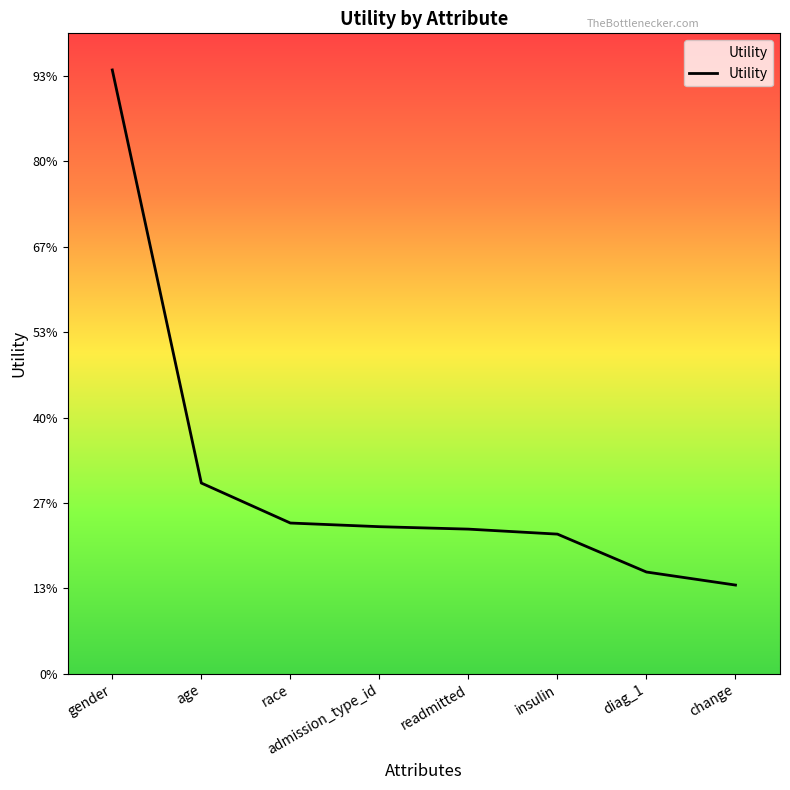

Which has a higher value, change or insulin?

insulin